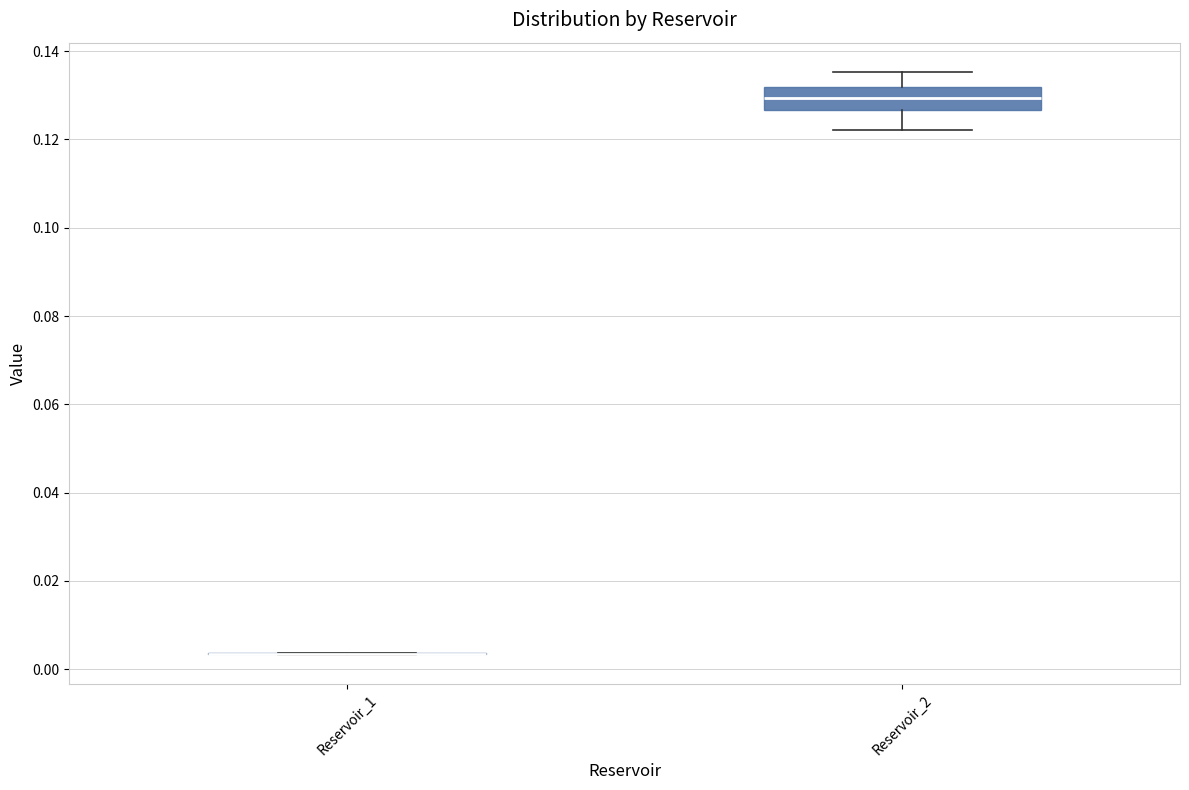

Where does the lower whisker of the box for Reservoir_2 end on the y-axis? The values are not printed on the chart, so give them approximately, as read against the axis.

0.122